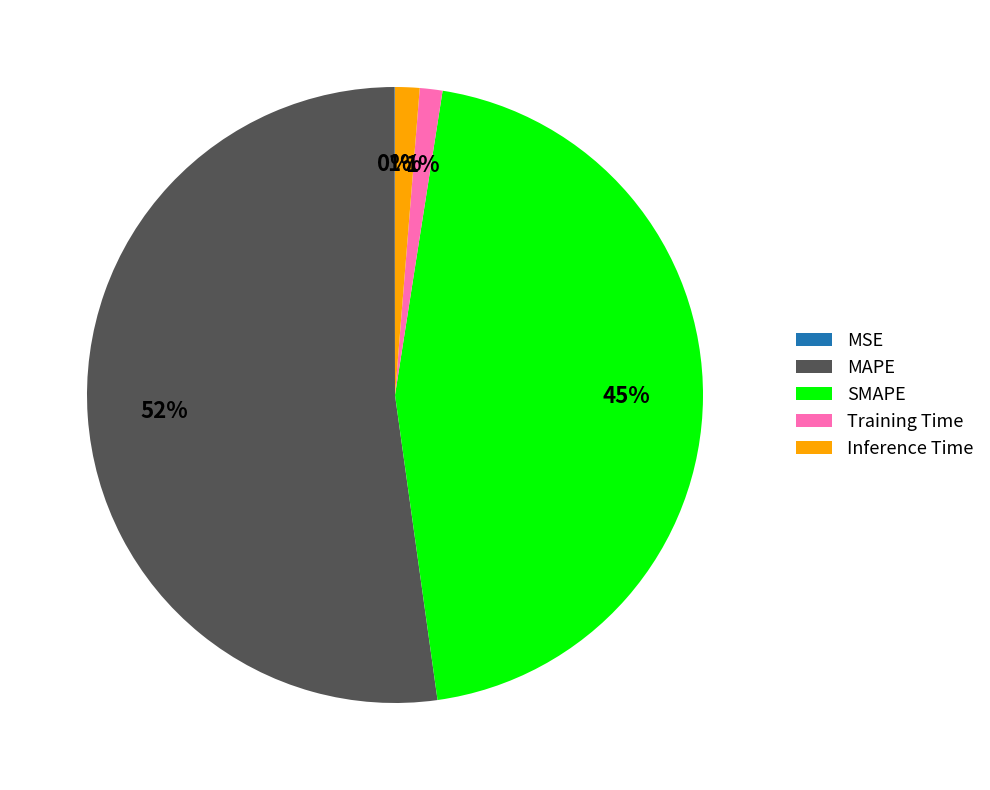

Which slice is the largest?

MAPE